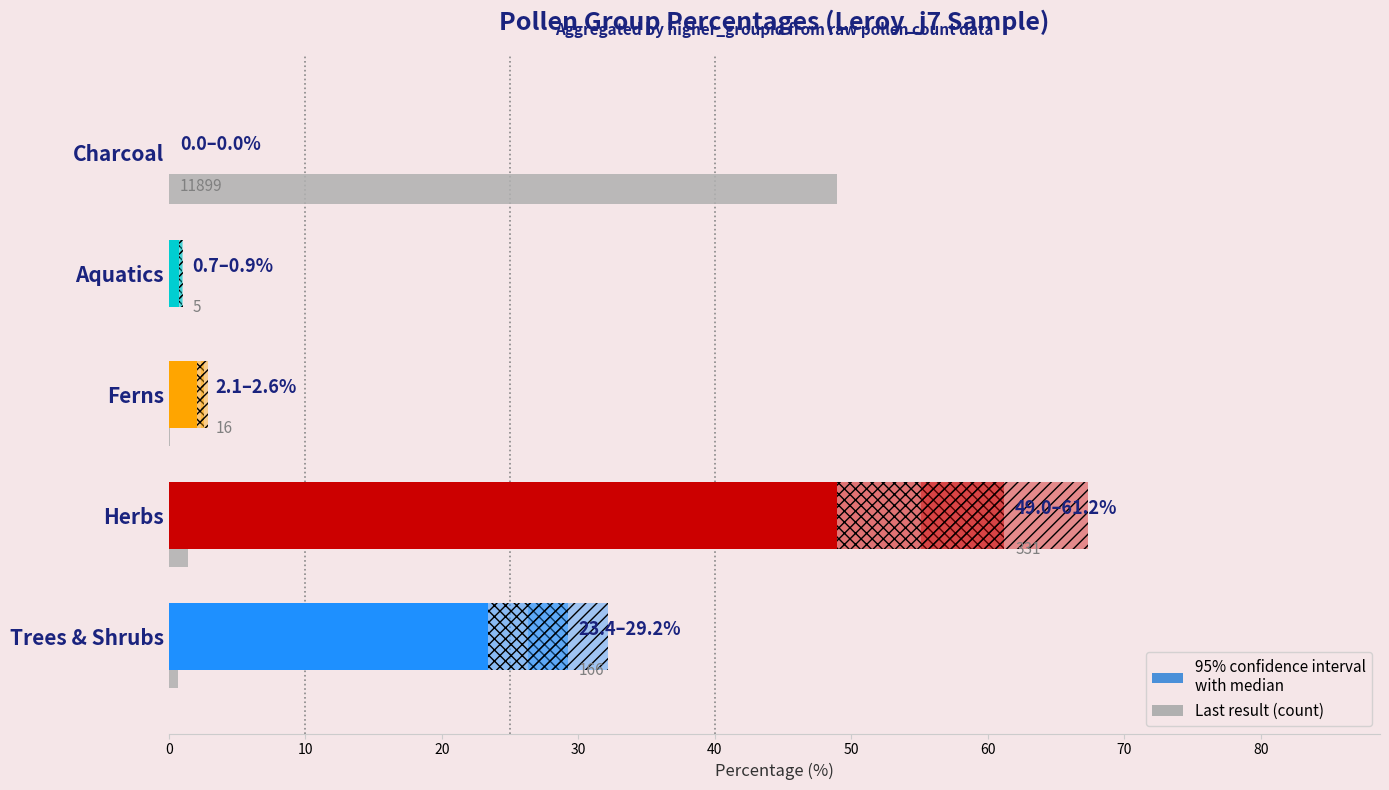

List the series in order of their overall mean, highest first.

Percentage (%), Count (scaled)